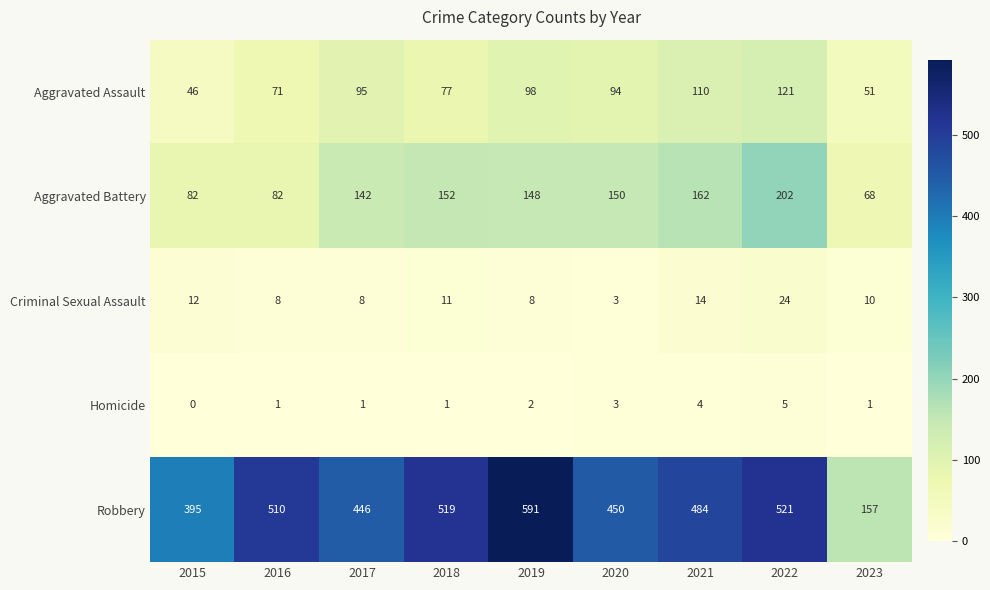

Which series has the largest total across all categories?

Robbery